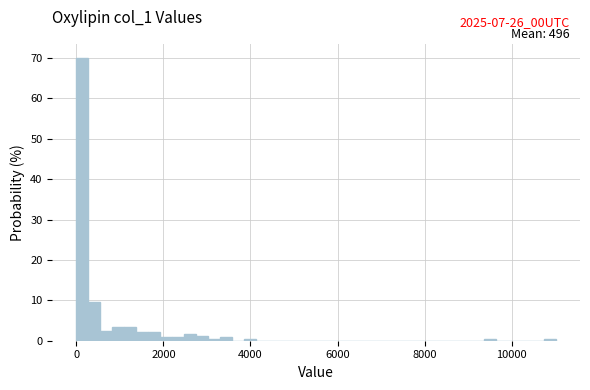

Read against the x-axis, roughly where is the centre of the tallest bar?

200